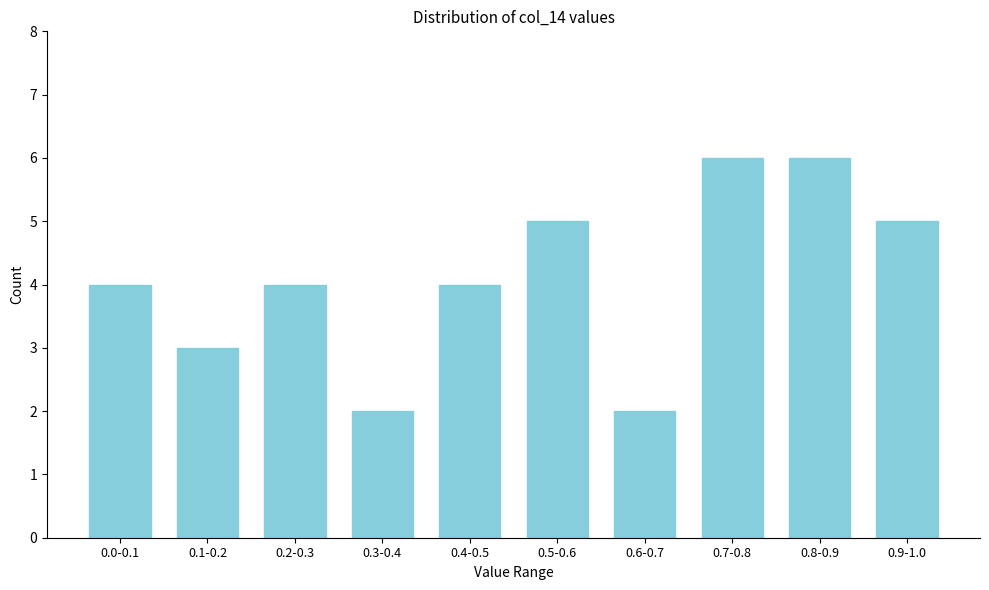

Reading left to right, list all the values displayed in this chart.

0.0-0.1=4	0.1-0.2=3	0.2-0.3=4	0.3-0.4=2	0.4-0.5=4	0.5-0.6=5	0.6-0.7=2	0.7-0.8=6	0.8-0.9=6	0.9-1.0=5